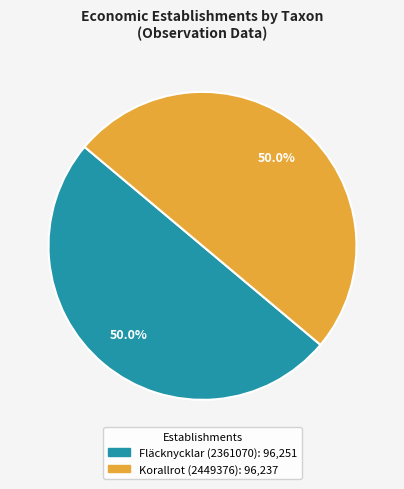

What percentage is the Fläcknycklar (2361070) slice, to the nearest percent?

50%